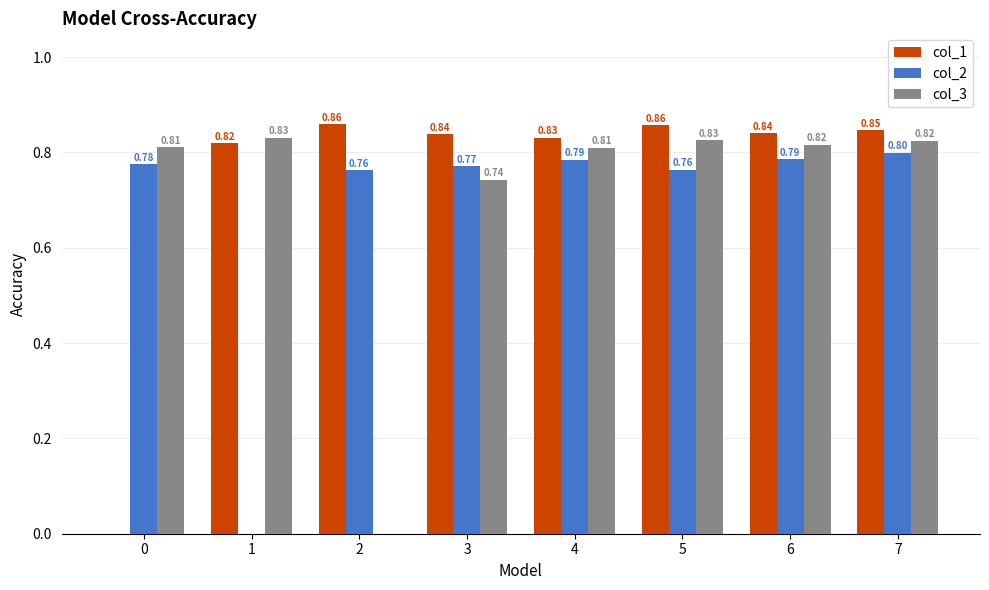

What is the difference between the col_3 values at 7 and 3?

0.1